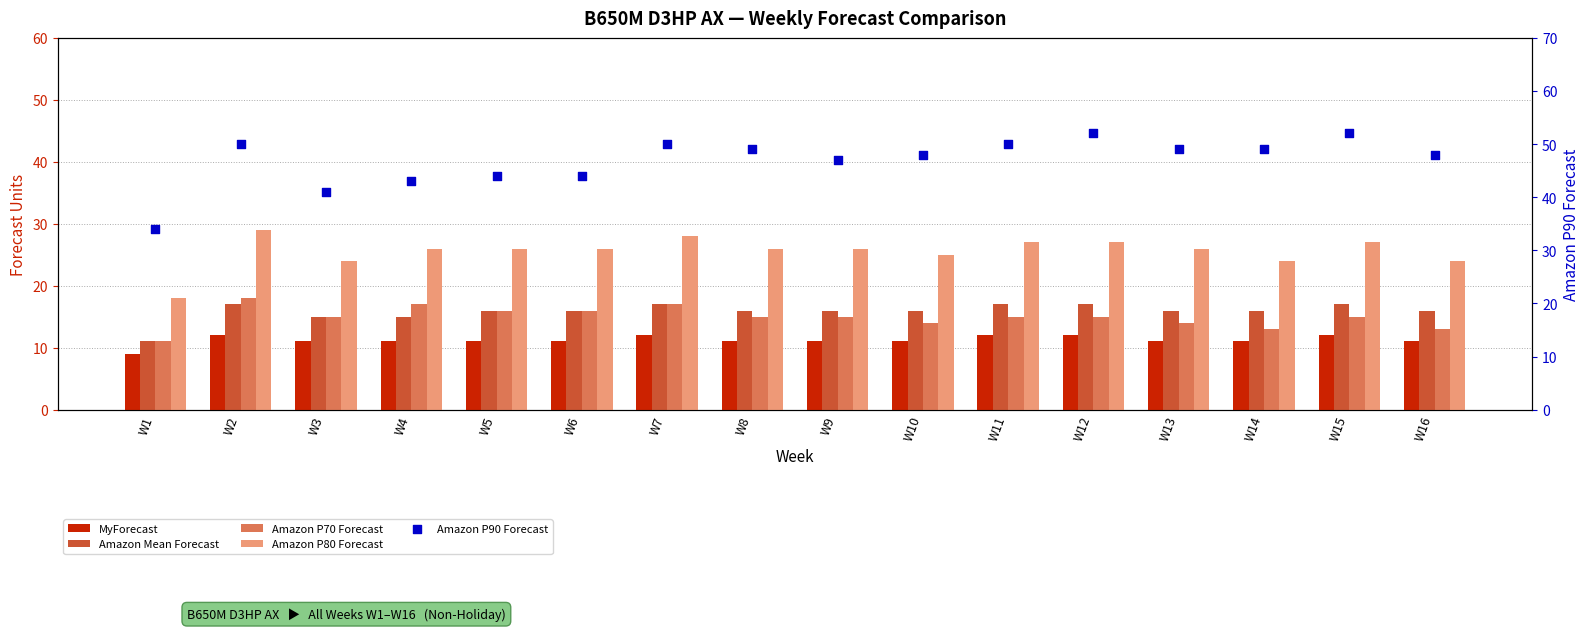

Is the value of Amazon P90 Forecast at W13 greater than the value of Amazon Mean Forecast at W1?

Yes